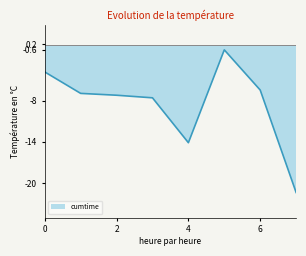

How many lines are shown in the chart?

1